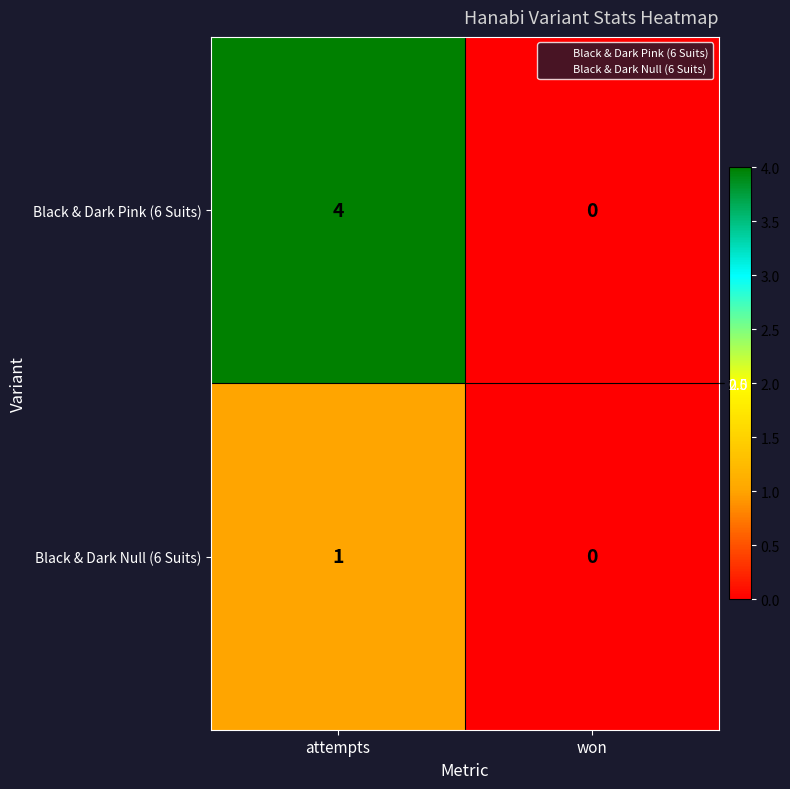

List the labels in order of Black & Dark Null (6 Suits) value, largest first.

attempts, won